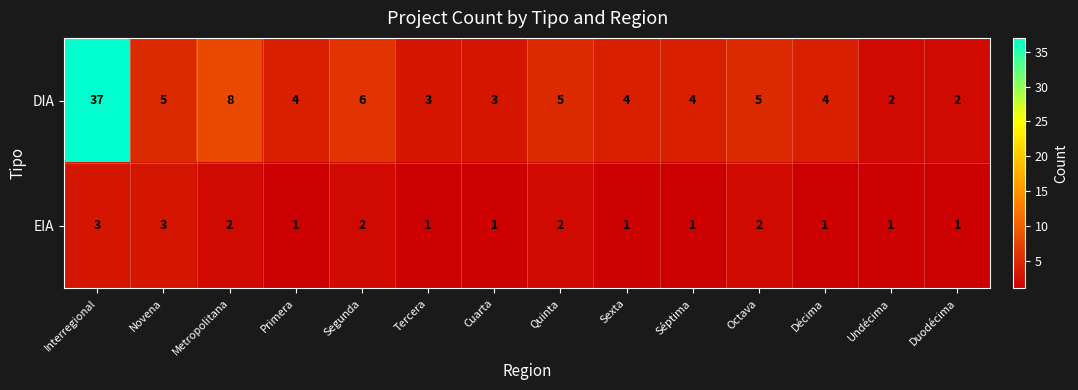

What is the difference between the second highest and minimum values in the DIA series?

6